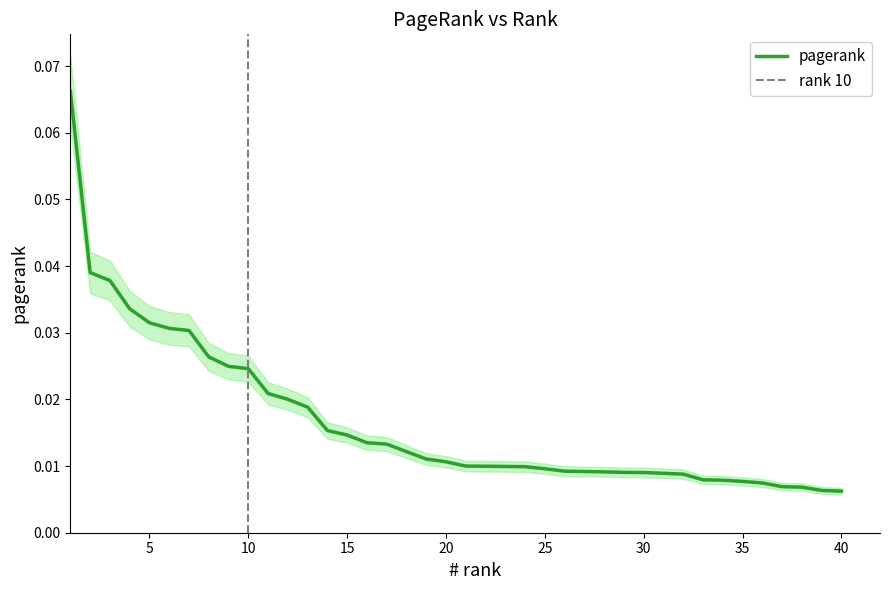

Reading left to right, list all the values displayed in this chart.

0.1	0.0	0.0	0.0	0.0	0.0	0.0	0.0	0.0	0.0	0.0	0.0	0.0	0.0	0.0	0.0	0.0	0.0	0.0	0.0	0.0	0.0	0.0	0.0	0.0	0.0	0.0	0.0	0.0	0.0	0.0	0.0	0.0	0.0	0.0	0.0	0.0	0.0	0.0	0.0